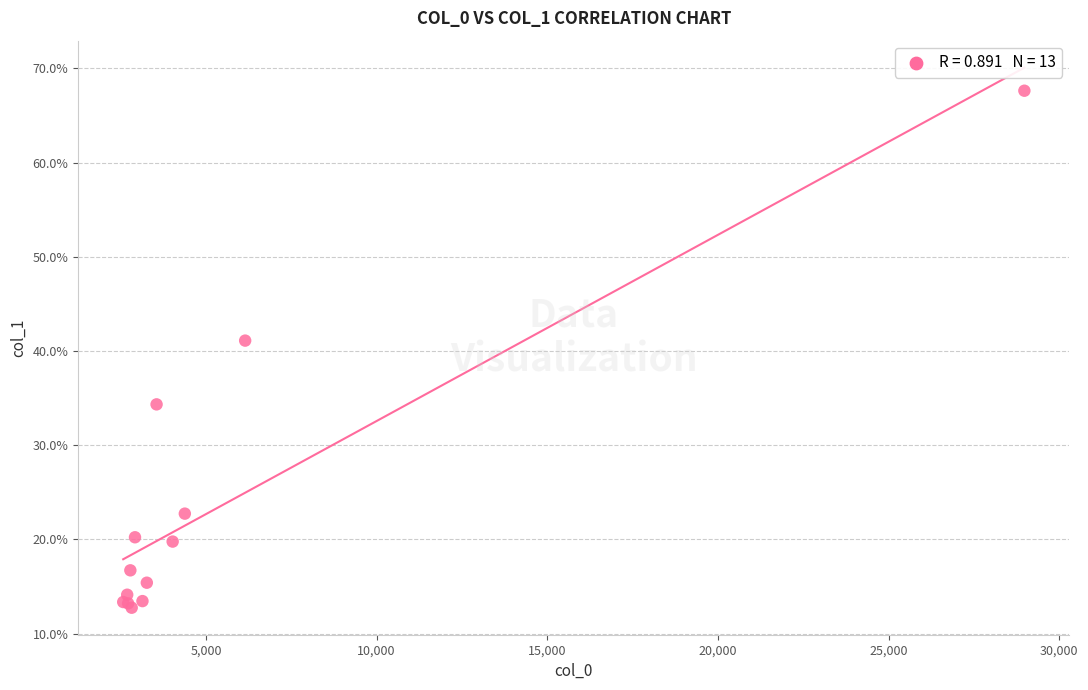

What Y value in the scatter plot is closest to 40?

41.1